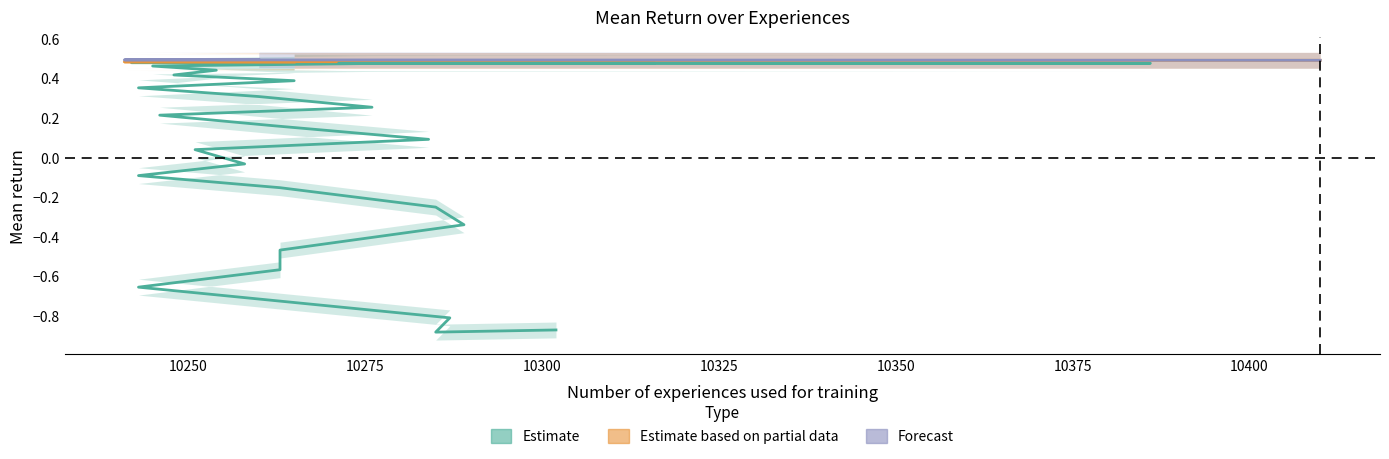

What is the difference between the second highest and minimum values in the Mean return series?

1.4